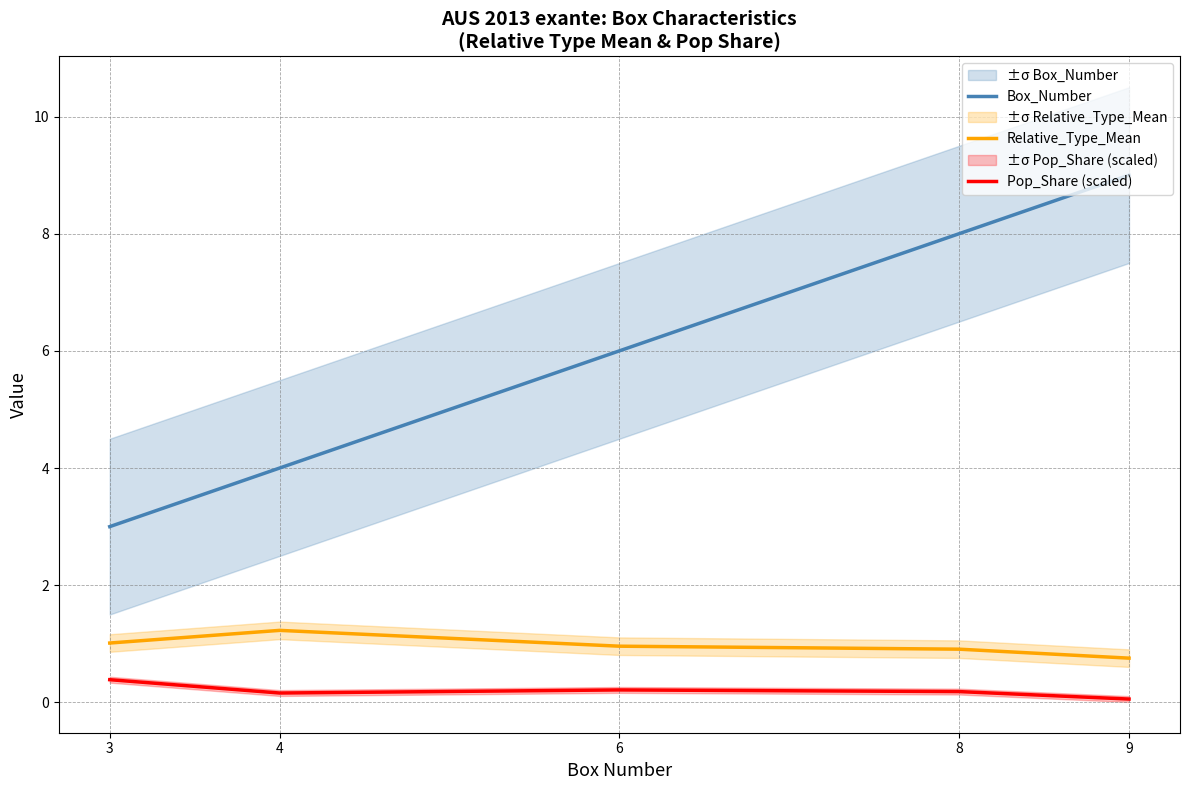

Reading left to right, extract all data points from this chart.

Box_Number: 3.0	4.0	6.0	8.0	9.0
Relative_Type_Mean: 1.0	1.2	1.0	0.9	0.8
Pop_Share (scaled): 0.4	0.2	0.2	0.2	0.1